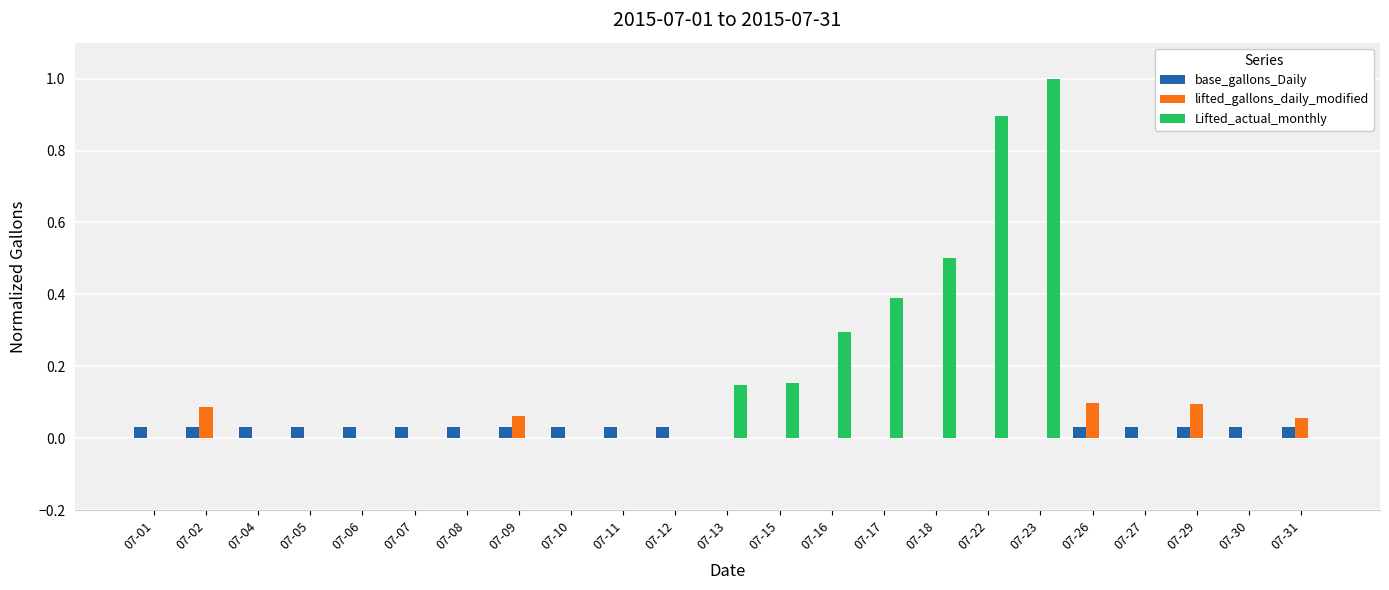

How many groups of bars are there?

23